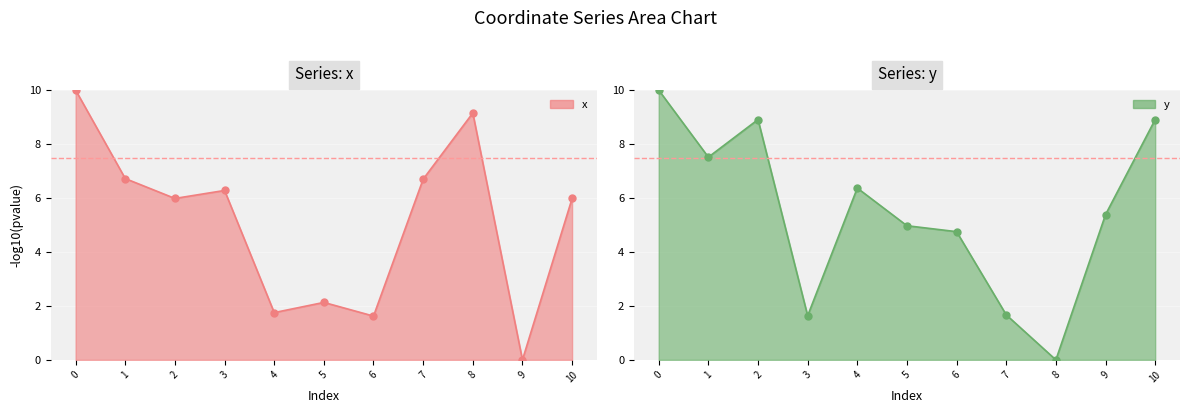

Which series has the largest Y range (max minus min)?

x